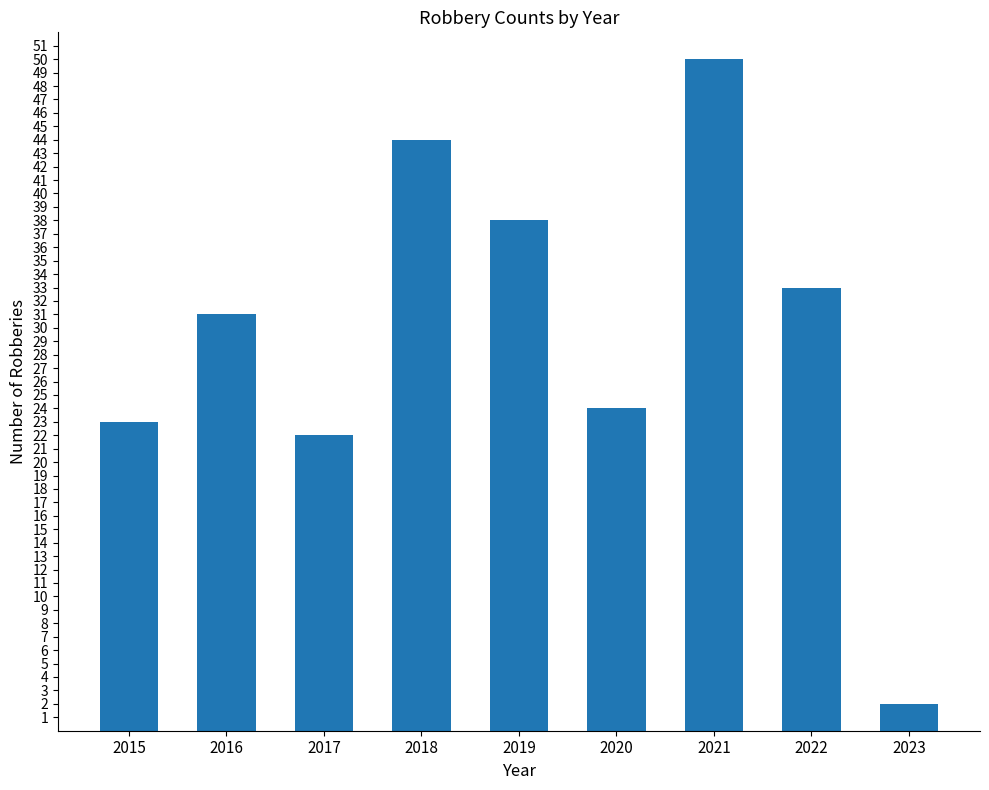

What is the ratio of the value at 2020 to the value at 2019?

0.6